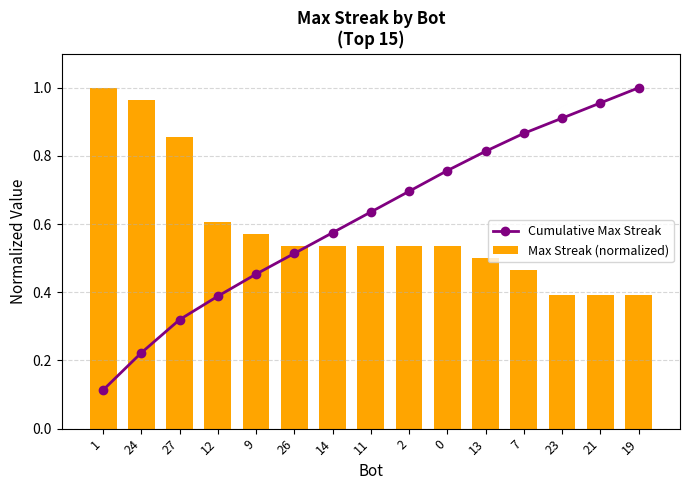

What is the value of the Max Streak (normalized) bar at the 13th from the left?

0.4